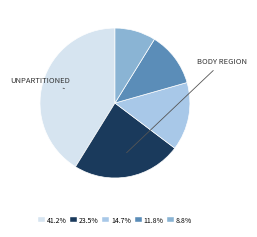

Is there a majority slice in this chart?

No